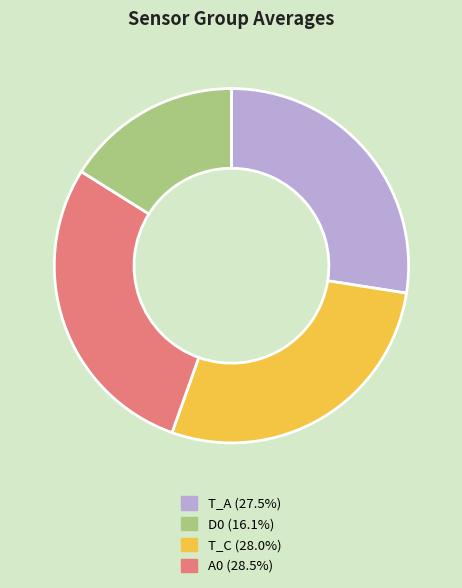

Is there any slice that represents more than half of the pie?

No